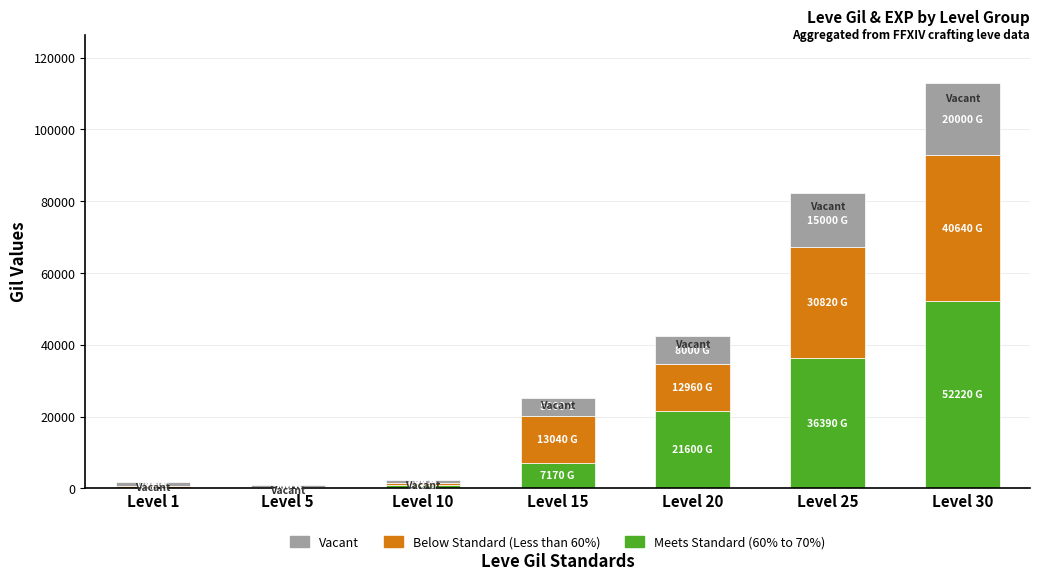

At which category is the sum across all series the highest?

Level 30